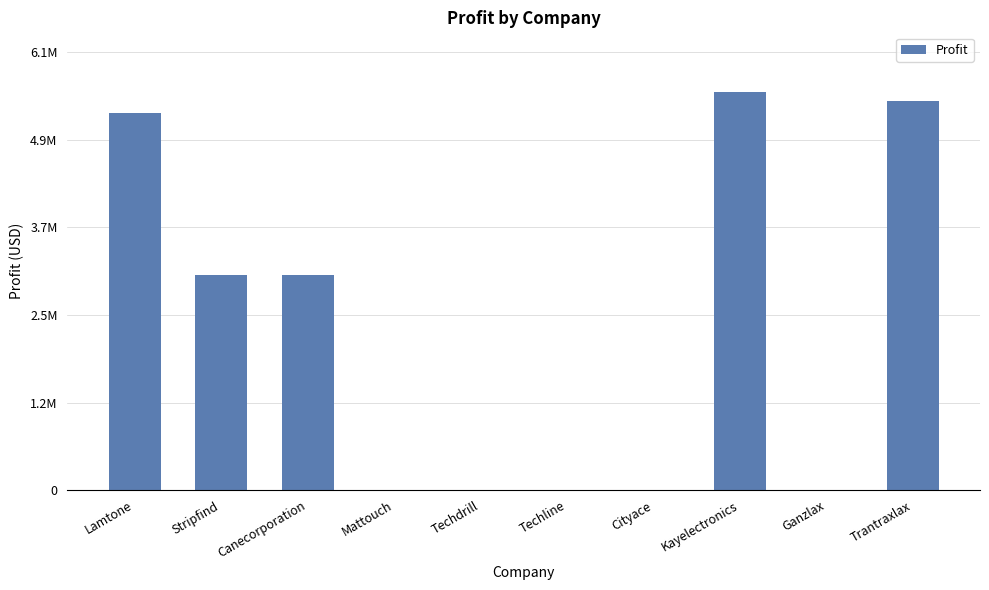

How many bars are there in total?

10